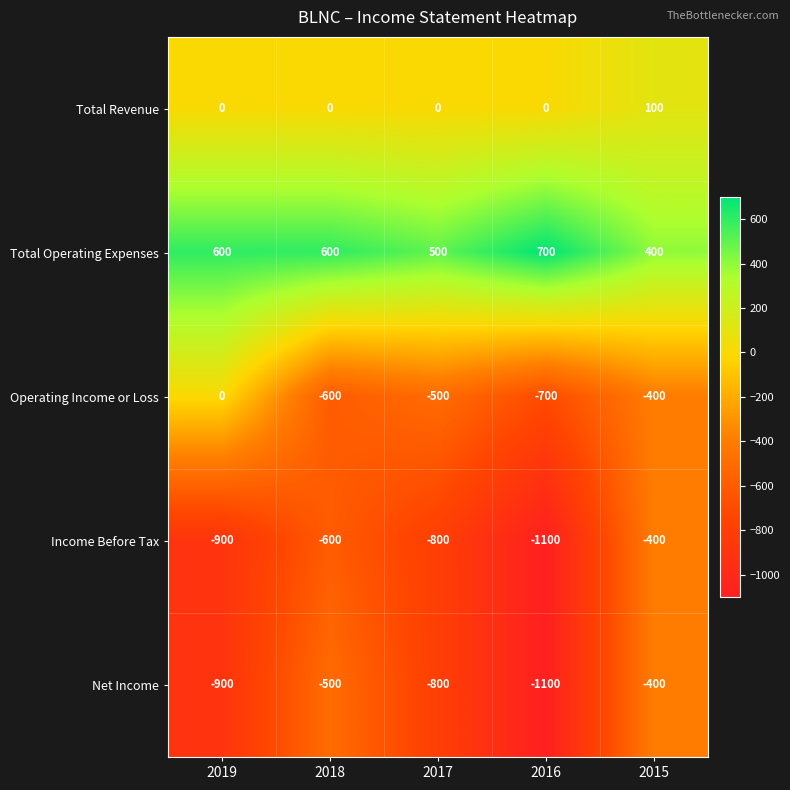

Is it true that Total Revenue equals 47 at 2015?

False